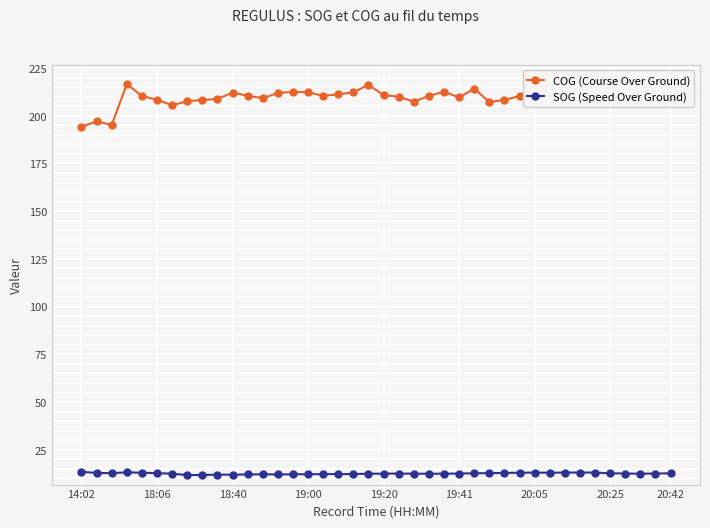

True or false: COG (Course Over Ground) has more than 1 points higher than both neighbors.

True